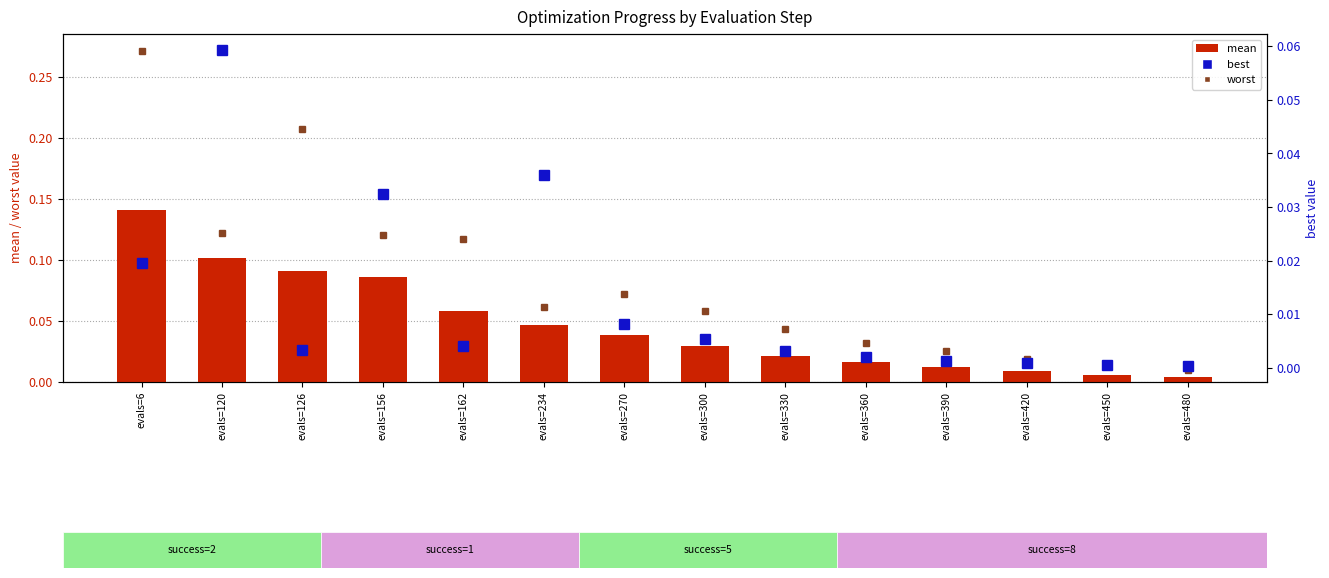

Reading left to right, transcribe all the data shown in this chart.

worst: evals=6=0.3	evals=120=0.1	evals=126=0.2	evals=156=0.1	evals=162=0.1	evals=234=0.1	evals=270=0.1	evals=300=0.1	evals=330=0.0	evals=360=0.0	evals=390=0.0	evals=420=0.0	evals=450=0.0	evals=480=0.0
mean: evals=6=0.1	evals=120=0.1	evals=126=0.1	evals=156=0.1	evals=162=0.1	evals=234=0.0	evals=270=0.0	evals=300=0.0	evals=330=0.0	evals=360=0.0	evals=390=0.0	evals=420=0.0	evals=450=0.0	evals=480=0.0
best: evals=6=0.0	evals=120=0.1	evals=126=0.0	evals=156=0.0	evals=162=0.0	evals=234=0.0	evals=270=0.0	evals=300=0.0	evals=330=0.0	evals=360=0.0	evals=390=0.0	evals=420=0.0	evals=450=0.0	evals=480=0.0